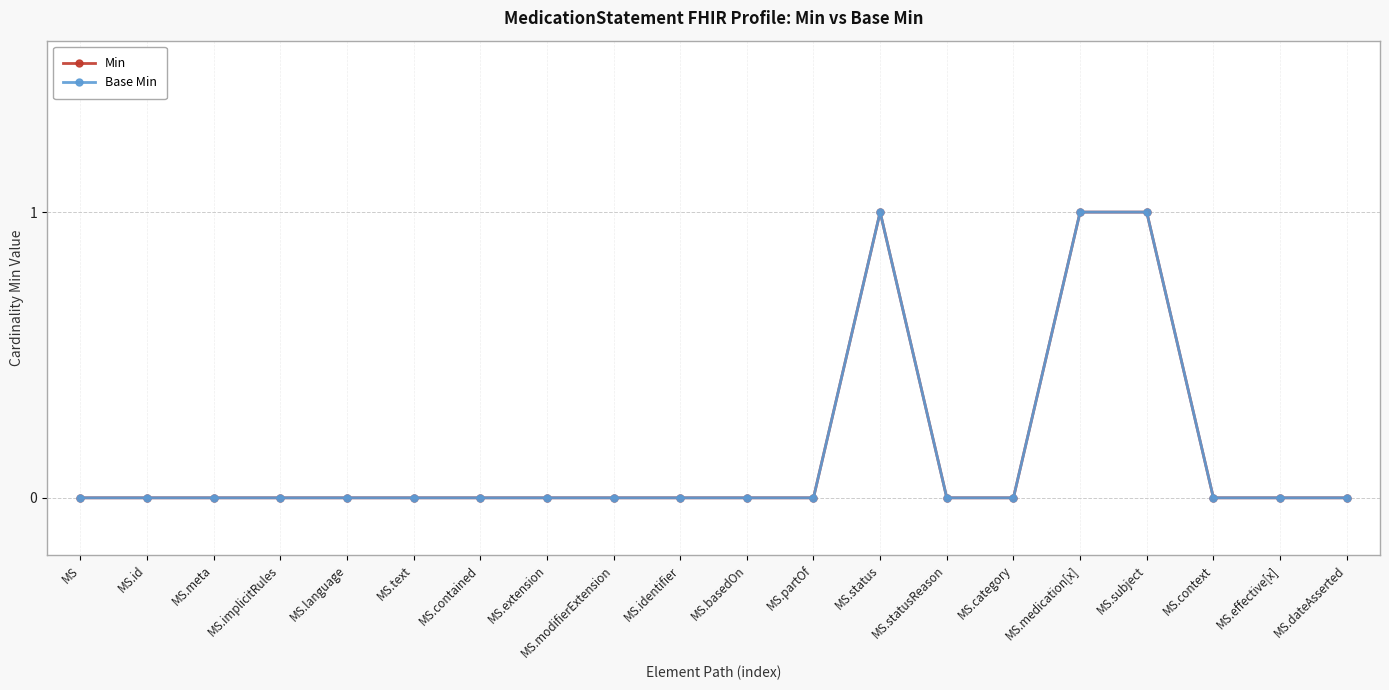

At which label does Base Min reach its minimum?

MS